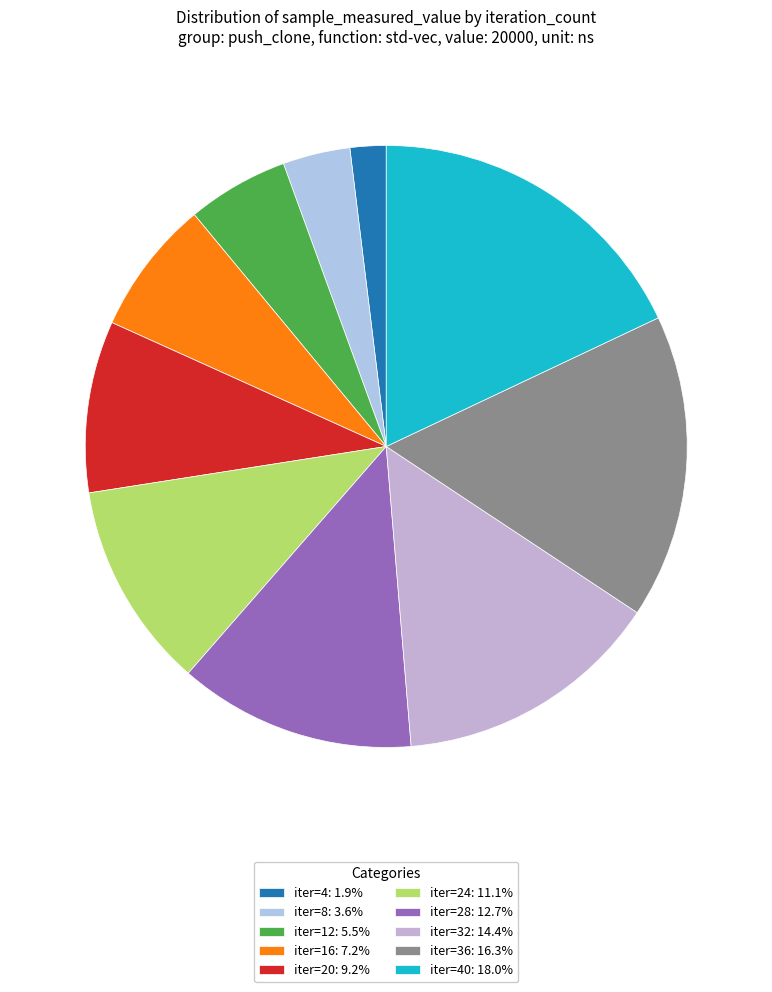

How many segments does this pie chart have?

10